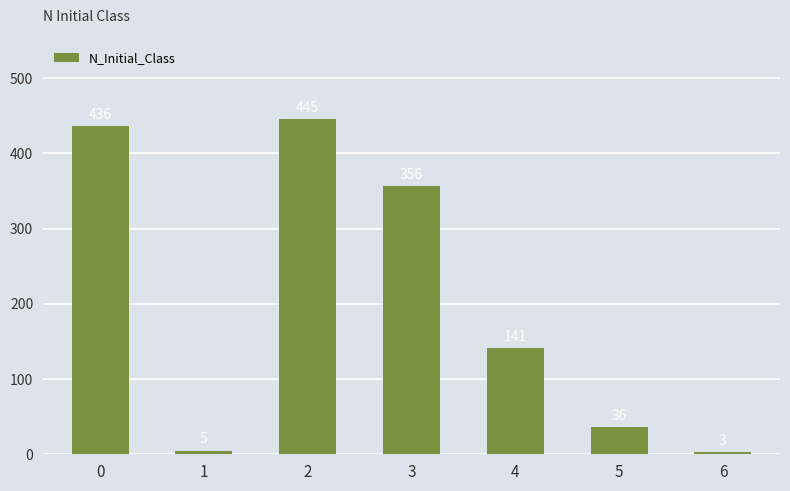

True or false: the data shows 175 at 0.

False